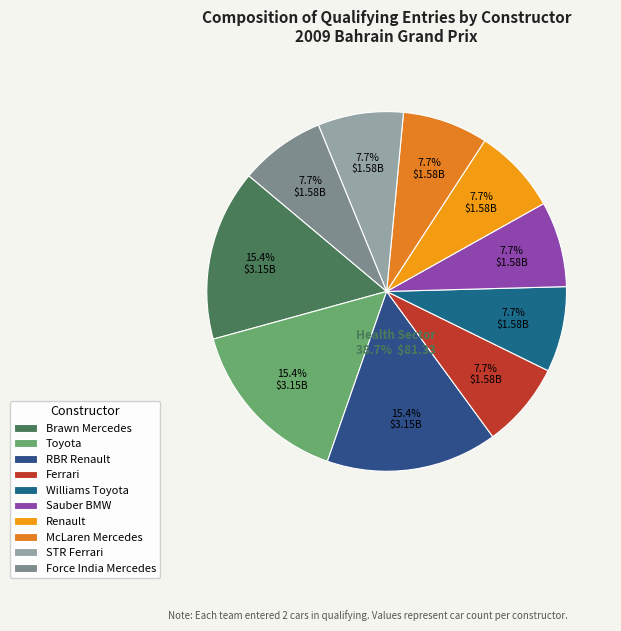

Is Sauber BMW the majority of the pie?

No